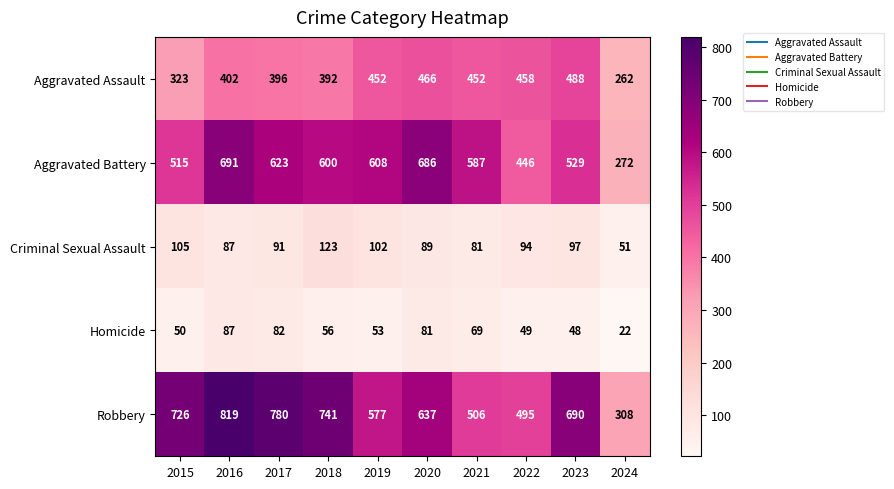

At which label does Criminal Sexual Assault first exceed 94?

2015